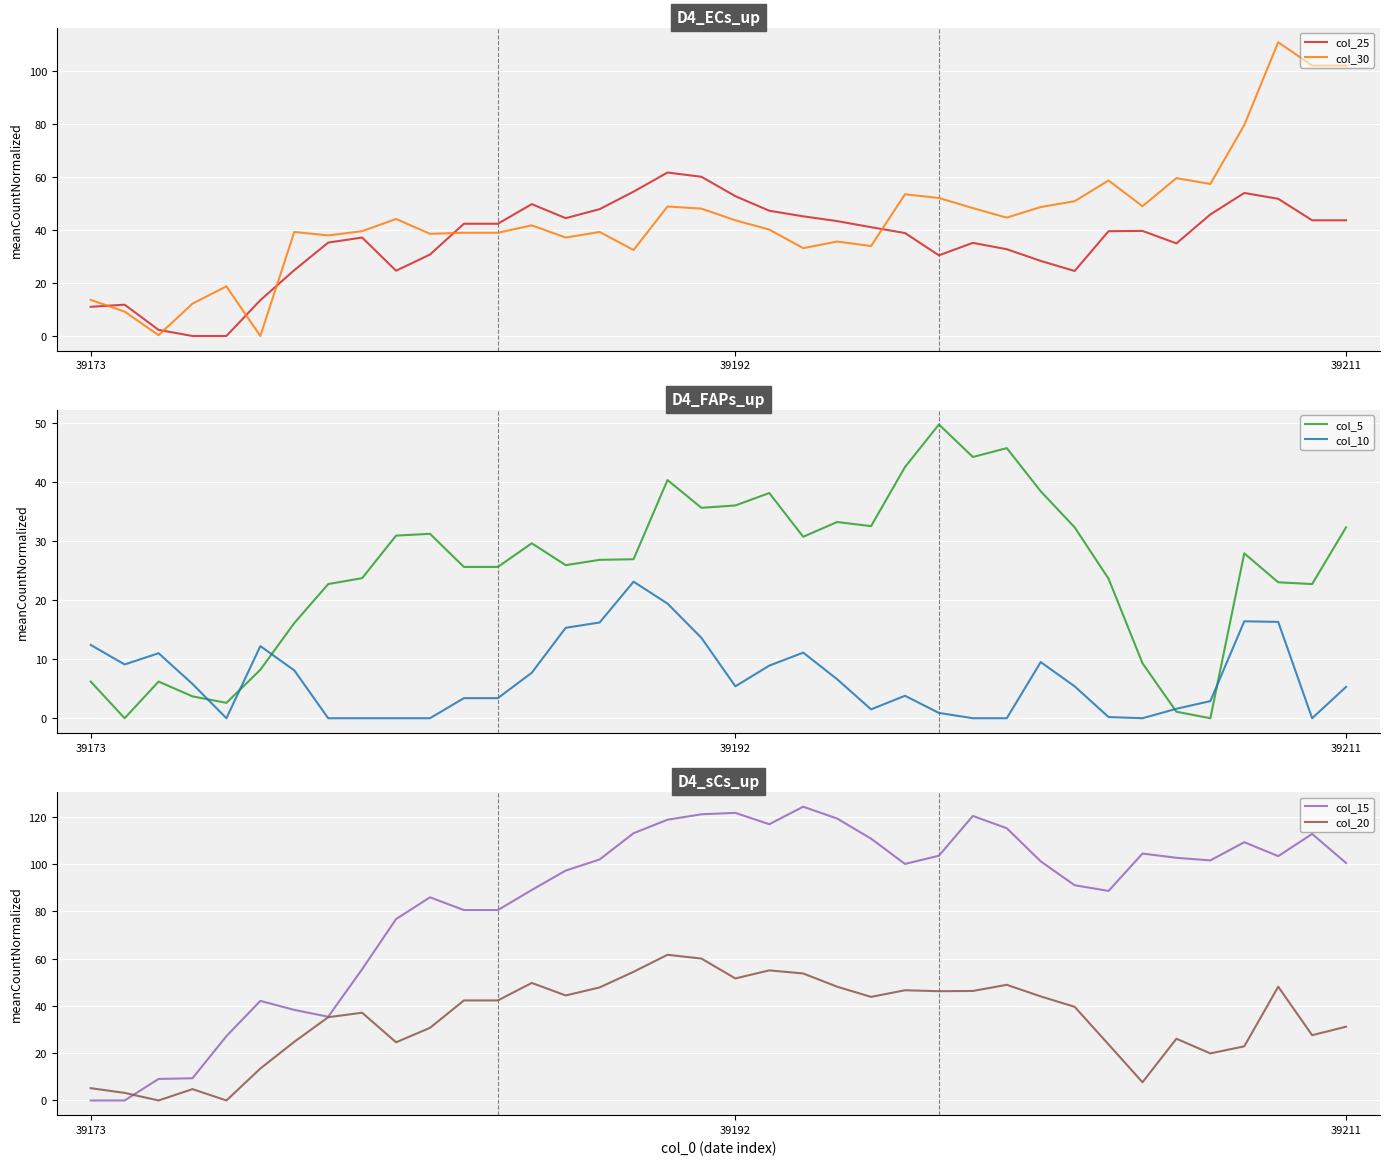

At which category is the sum across all series the highest?

35